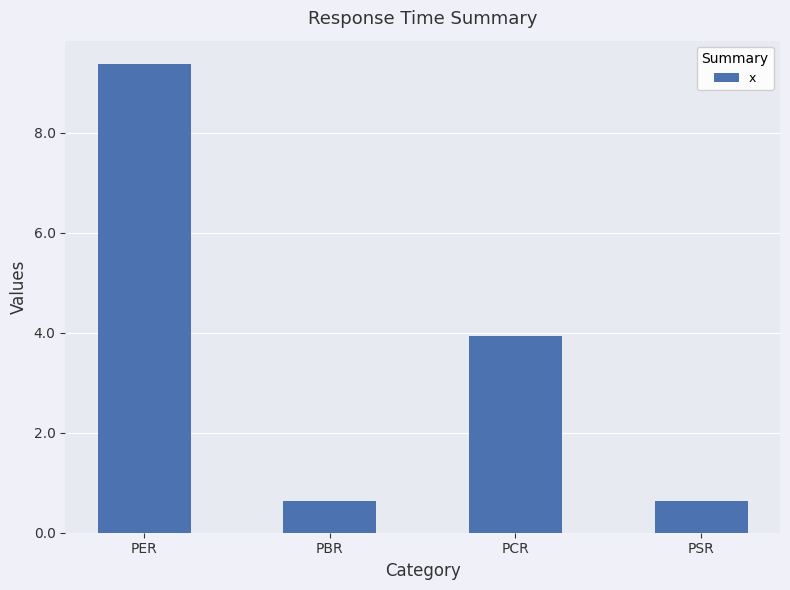

Where is the data nearest to the value 5?

PCR